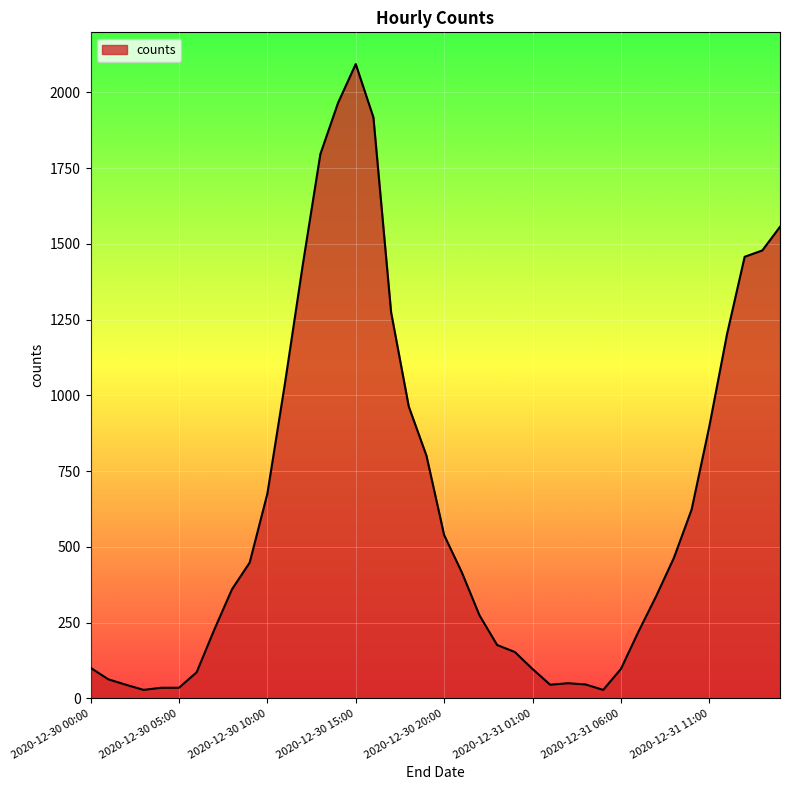

What is the difference between the maximum and minimum values?

2065